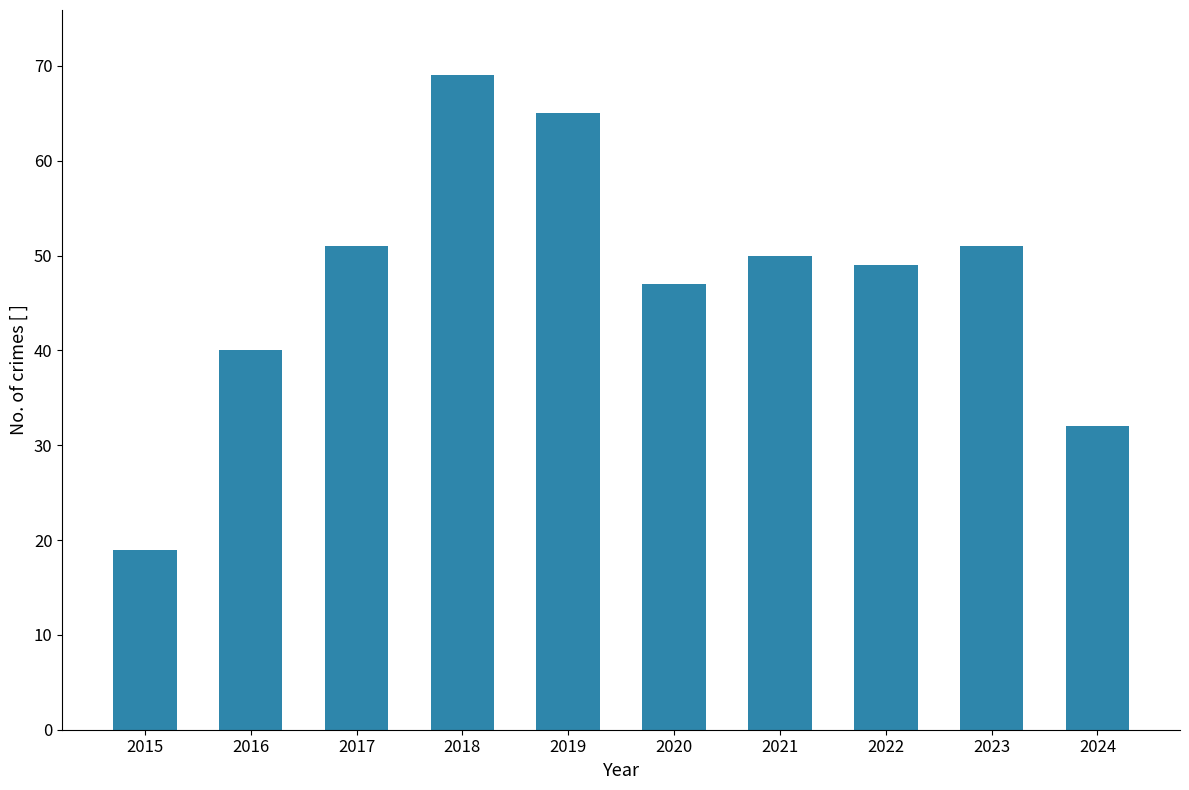

Where does the data first go above 50?

2017